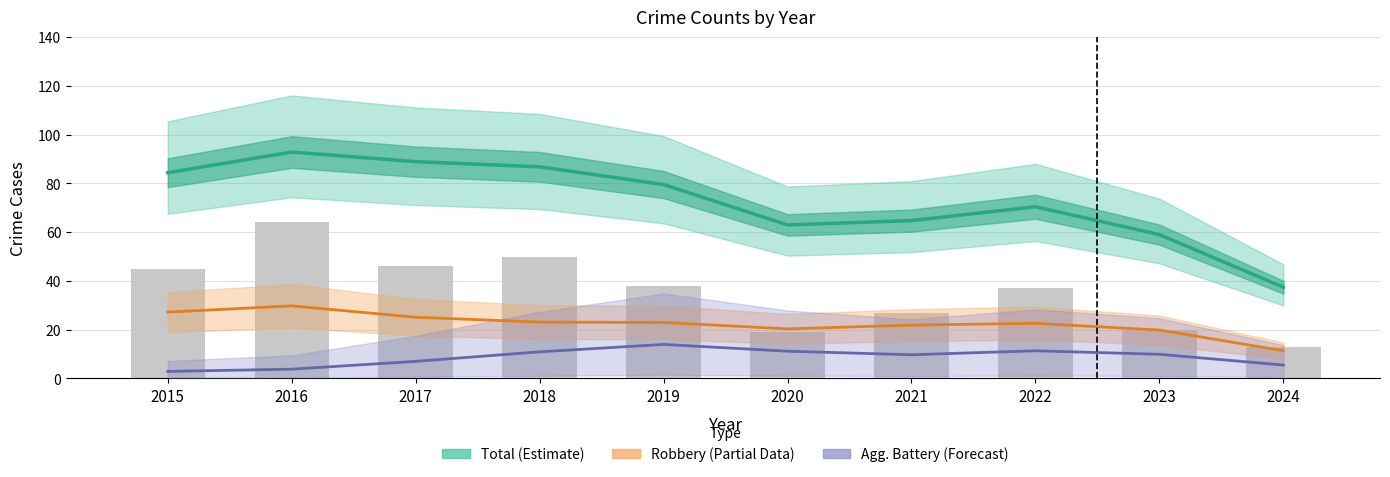

At which label does Robbery (Partial) first exceed 22?

2015